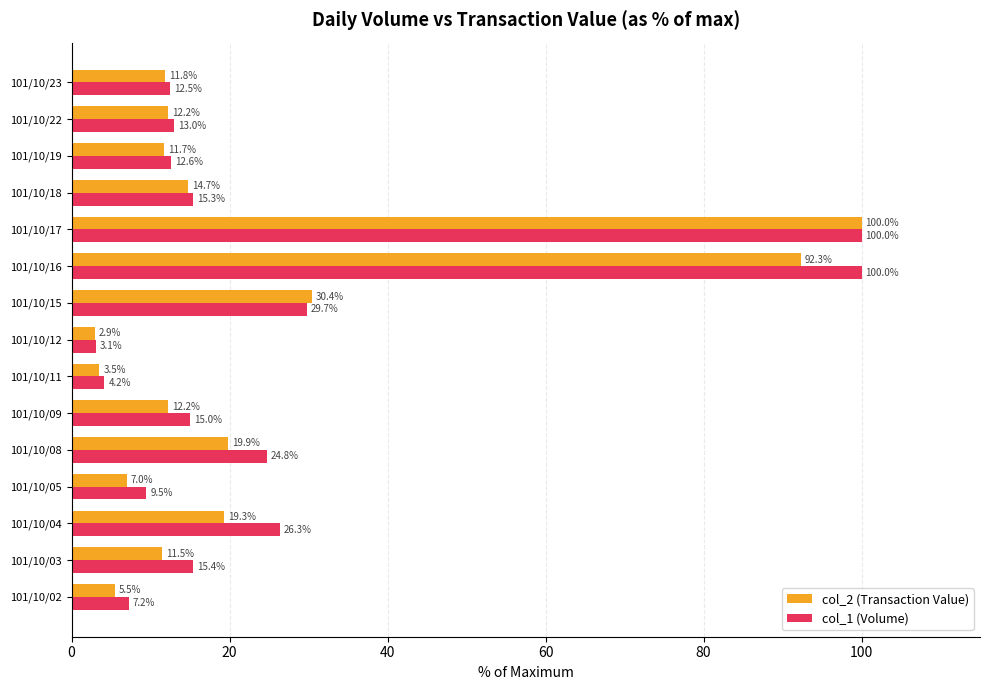

What are all the series names shown in the legend?

col_2 (Transaction Value), col_1 (Volume)